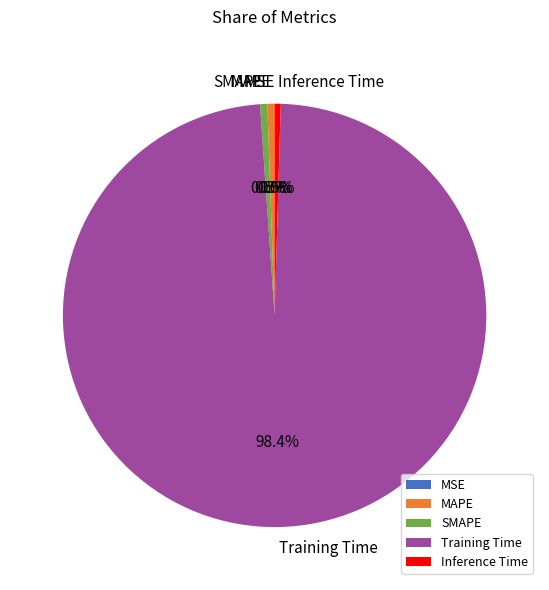

What is the largest slice in the pie chart?

Training Time